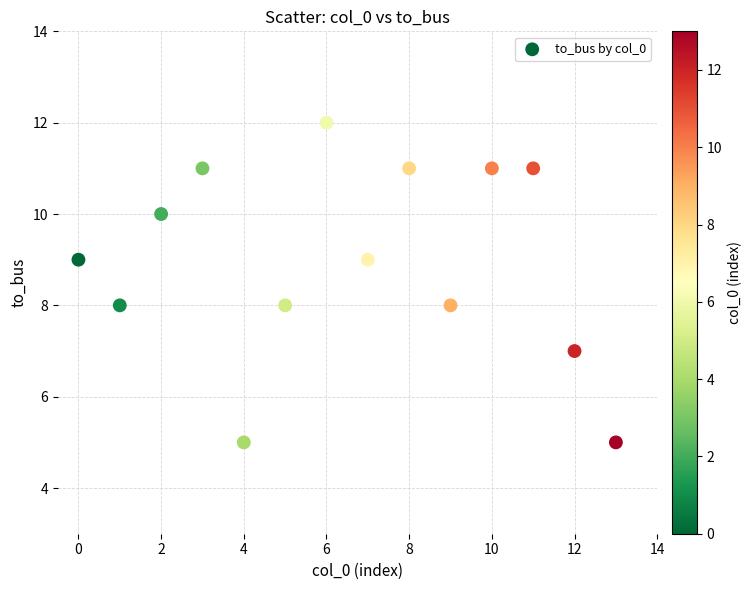

What is the range of Y values (max minus min)?

7